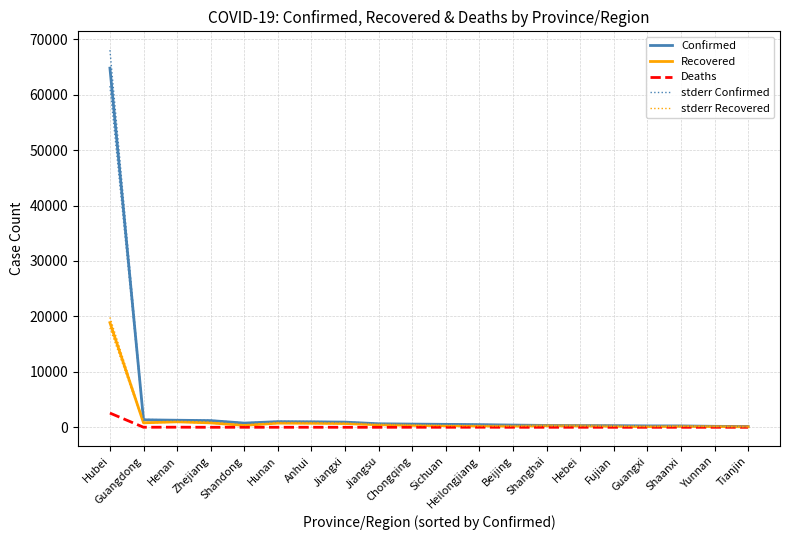

Reading right to left, list all the values displayed in this chart.

Confirmed: 135.0	174.0	245.0	252.0	294.0	311.0	335.0	400.0	480.0	529.0	576.0	631.0	934.0	989.0	1016.0	755.0	1205.0	1271.0	1347.0	64786.0
Recovered: 87.0	129.0	179.0	131.0	193.0	241.0	268.0	215.0	241.0	283.0	349.0	458.0	682.0	727.0	756.0	343.0	794.0	989.0	807.0	18877.0
Deaths: 3.0	2.0	1.0	2.0	1.0	6.0	3.0	4.0	12.0	3.0	6.0	0.0	1.0	6.0	4.0	6.0	1.0	19.0	7.0	2563.0
stderr Confirmed: 141.8	182.7	257.2	264.6	308.7	326.6	351.8	420.0	504.0	555.5	604.8	662.5	980.7	1038.5	1066.8	792.8	1265.2	1334.5	1414.3	68025.3
stderr Recovered: 91.3	135.4	187.9	137.6	202.7	253.1	281.4	225.8	253.1	297.1	366.4	480.9	716.1	763.4	793.8	360.1	833.7	1038.5	847.4	19820.8